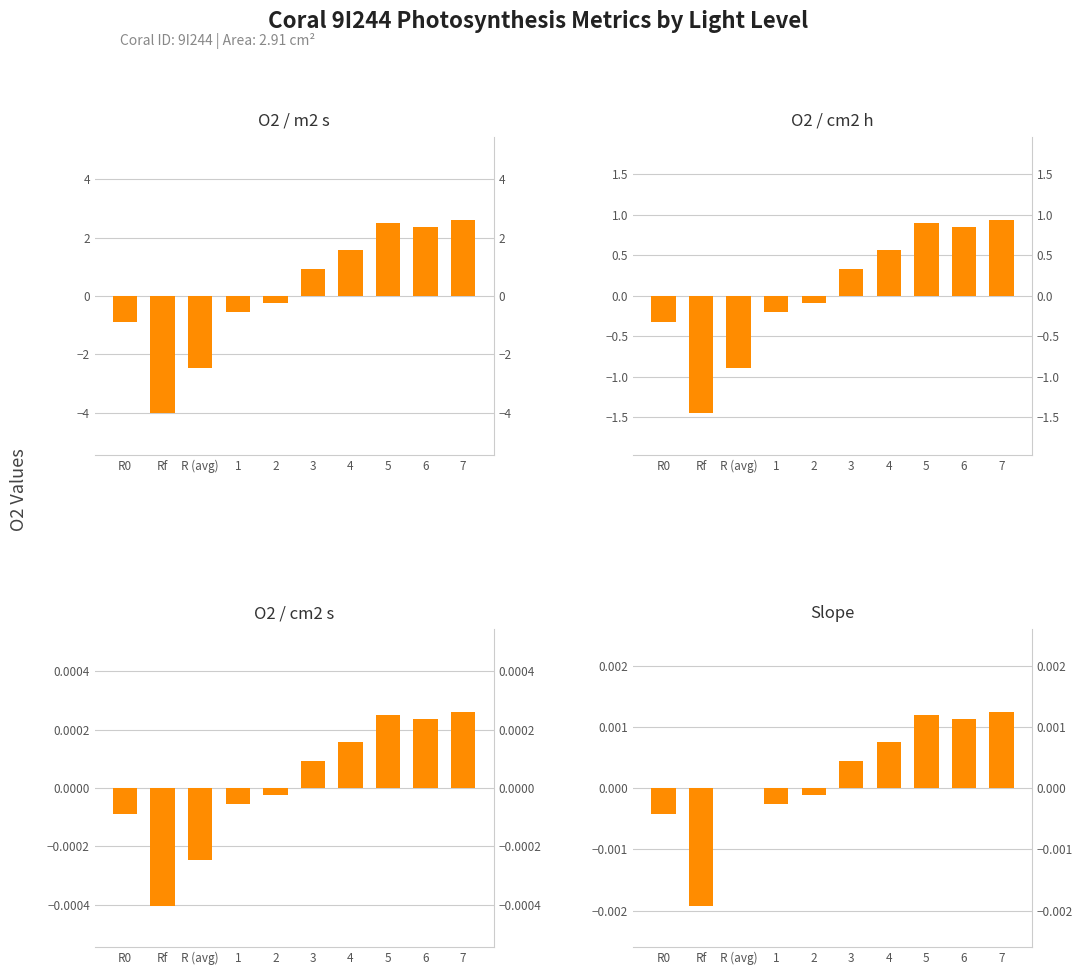

The value of O2 / cm2 h at Rf is -2.2. True or false?

False